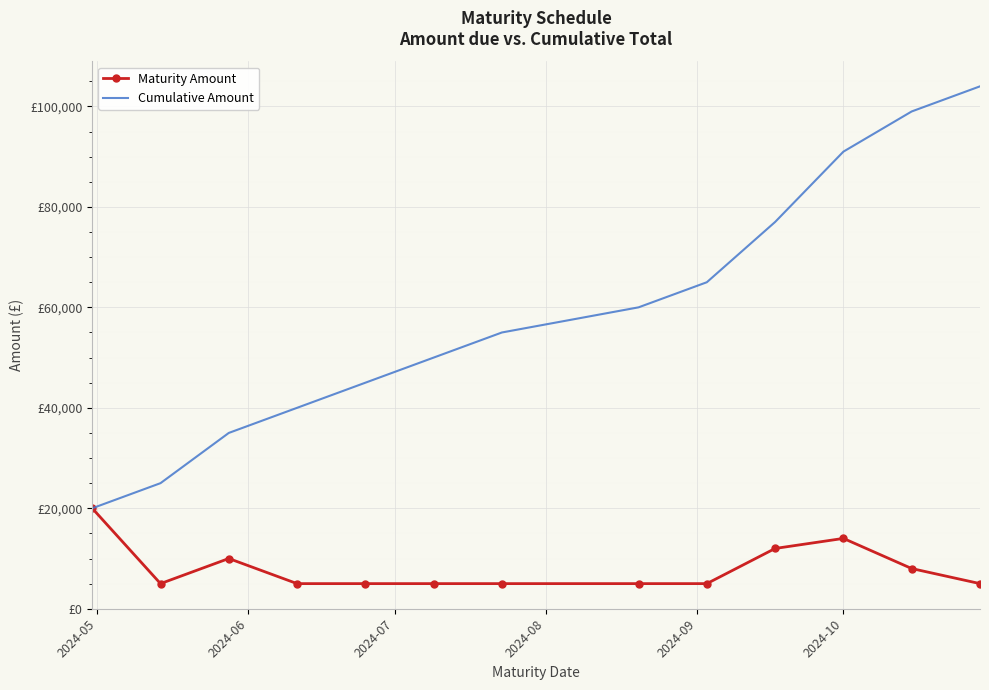

True or false: Cumulative Amount has more than 0 interior local peaks.

False